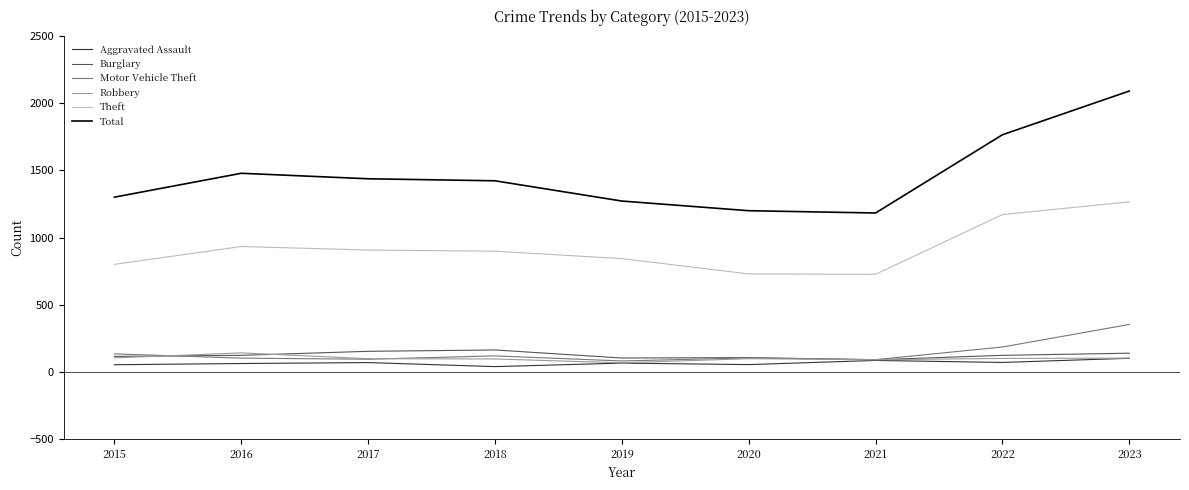

What is the average value of the Theft series?

919